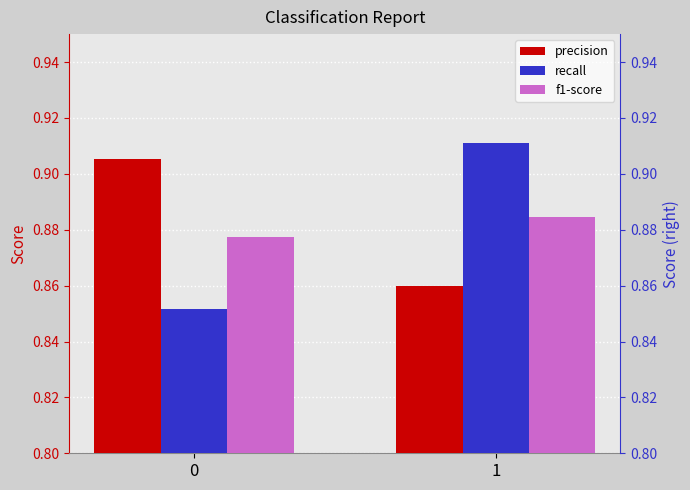

Reading left to right, what are all the values shown in this chart?

precision: 0=0.9	1=0.9
recall: 0=0.9	1=0.9
f1-score: 0=0.9	1=0.9